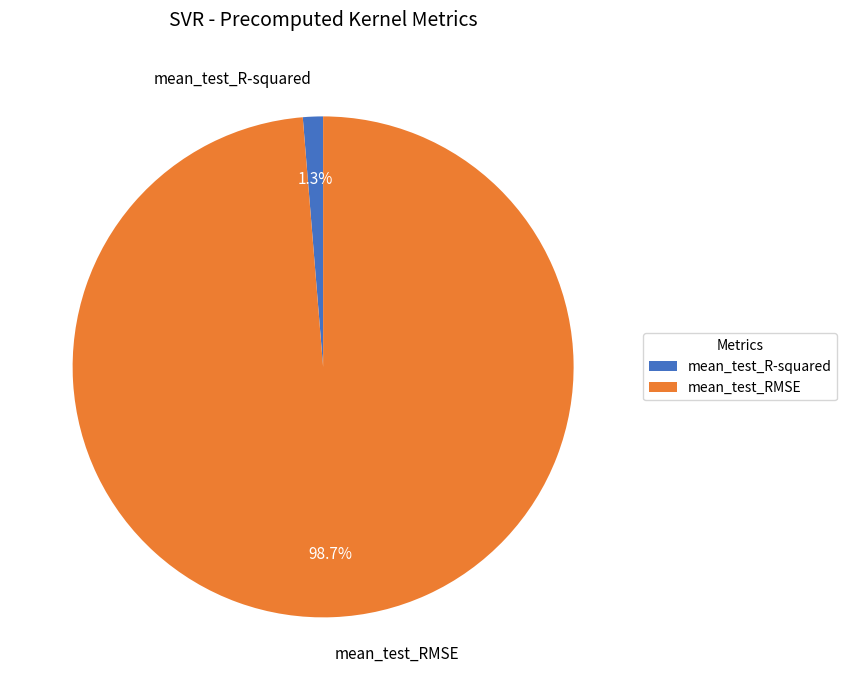

Is mean_test_RMSE the majority of the pie?

Yes